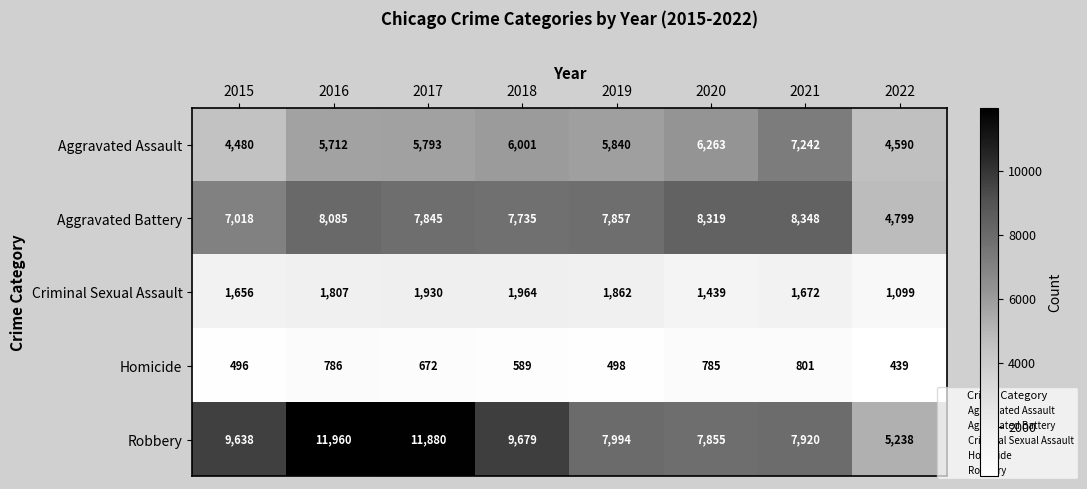

Which series has the largest total across all categories?

Robbery